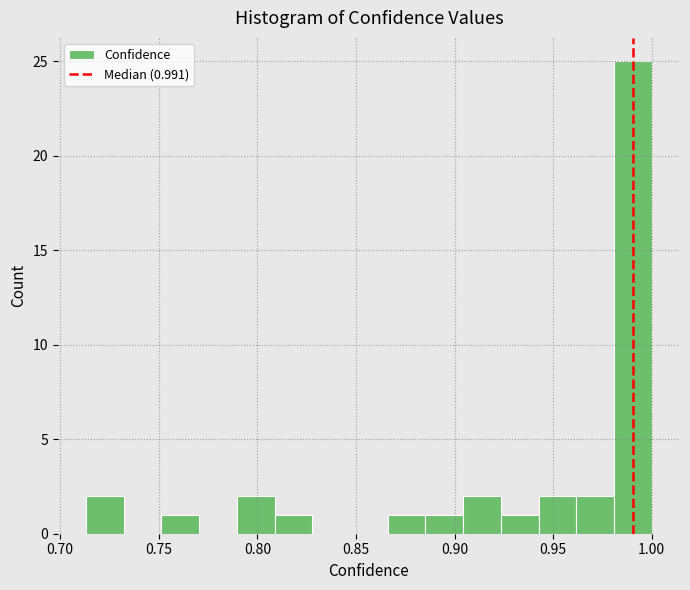

Read against the x-axis, roughly where is the centre of the tallest bar?

0.990